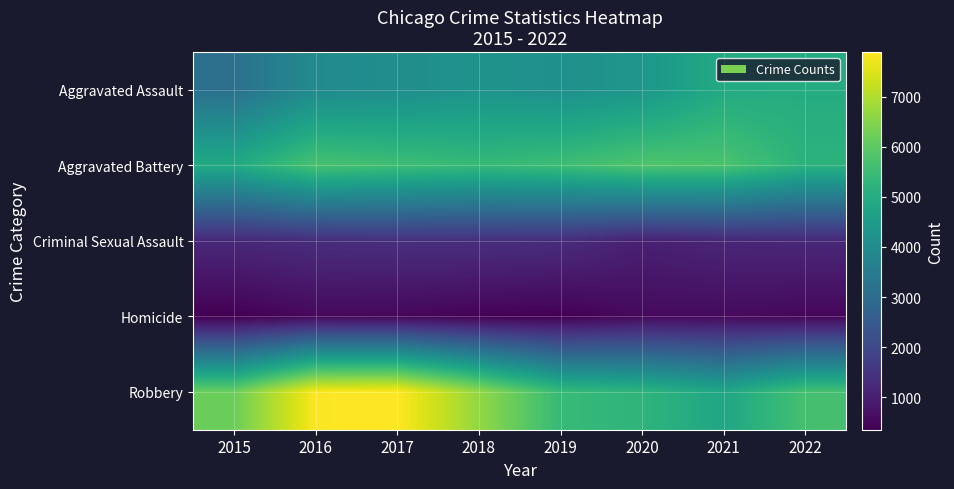

How many distinct data groups are displayed?

5